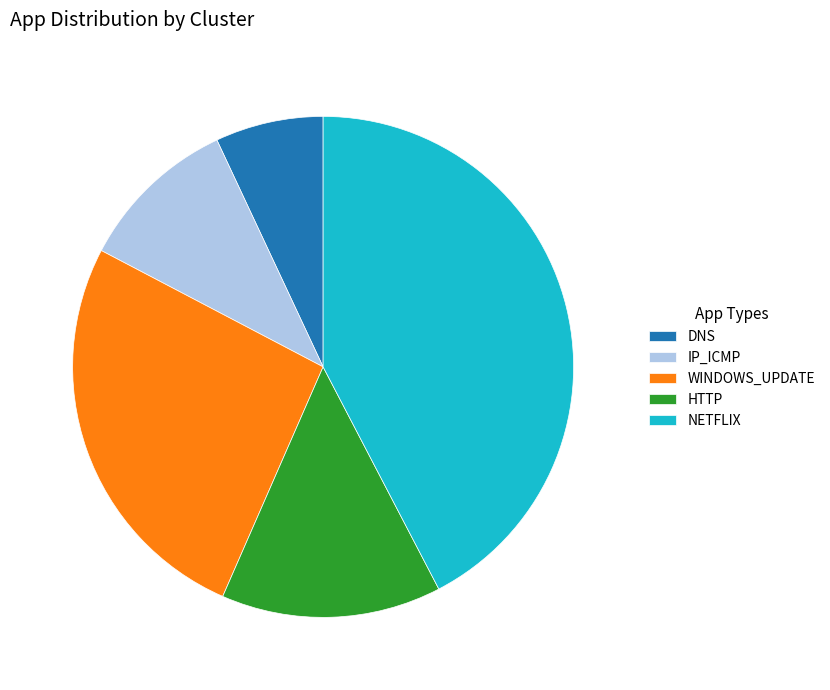

Count the number of slices in the pie.

5